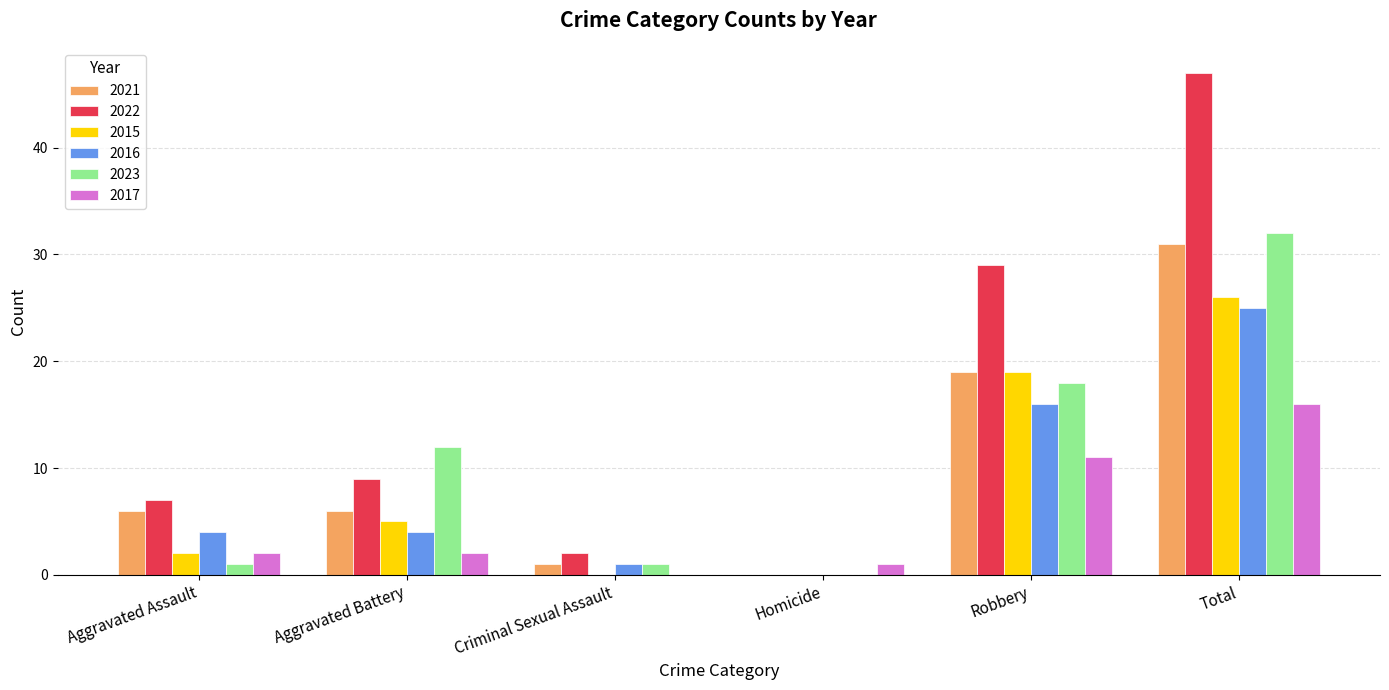

At which category is the sum across all series the highest?

Total